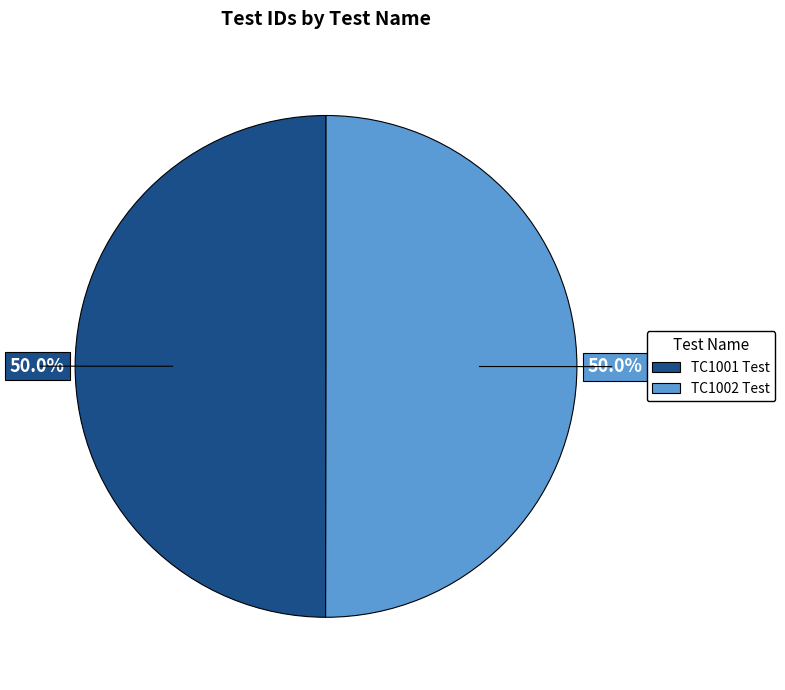

Is the sum of TC1002 Test and TC1001 Test greater than half?

Yes